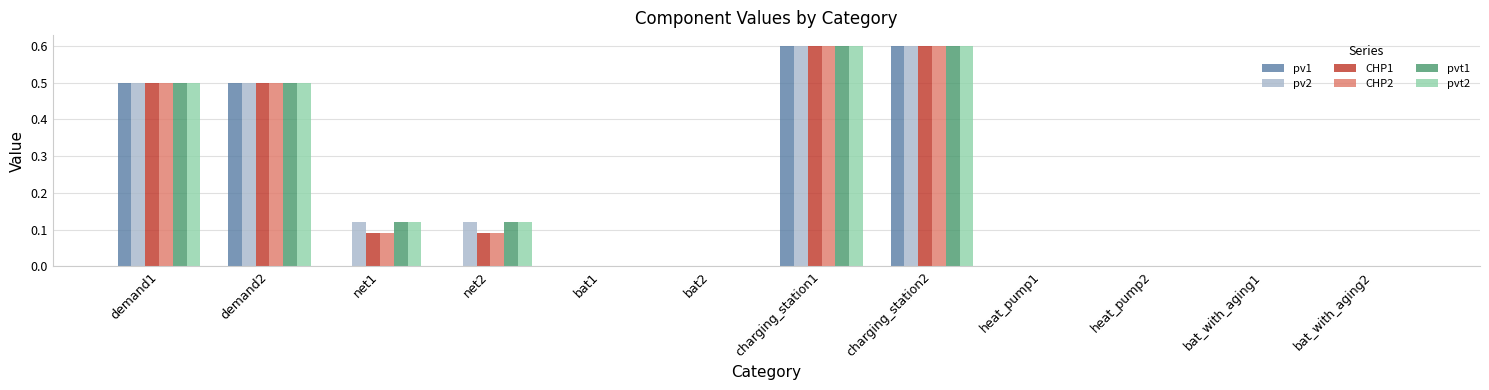

True or false: pv1 has a value of 0.0 at heat_pump1.

True